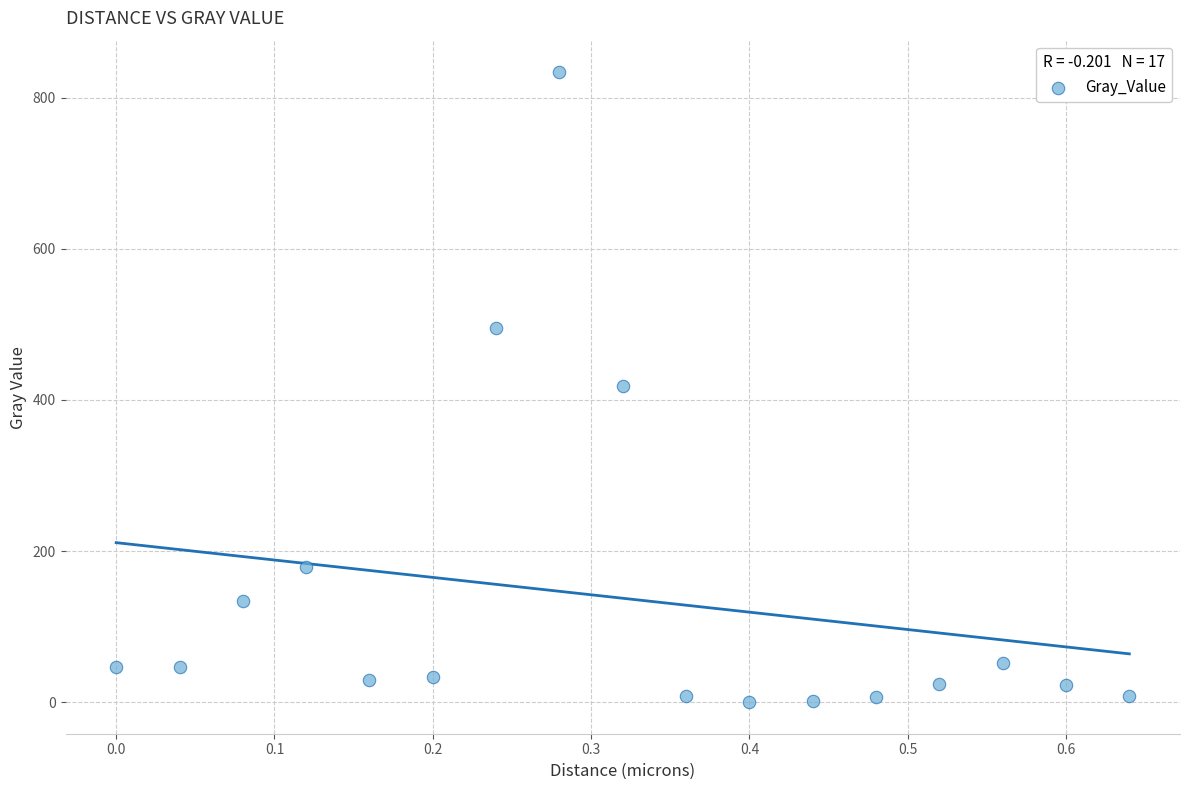

What is the range of Y values (max minus min)?

833.7